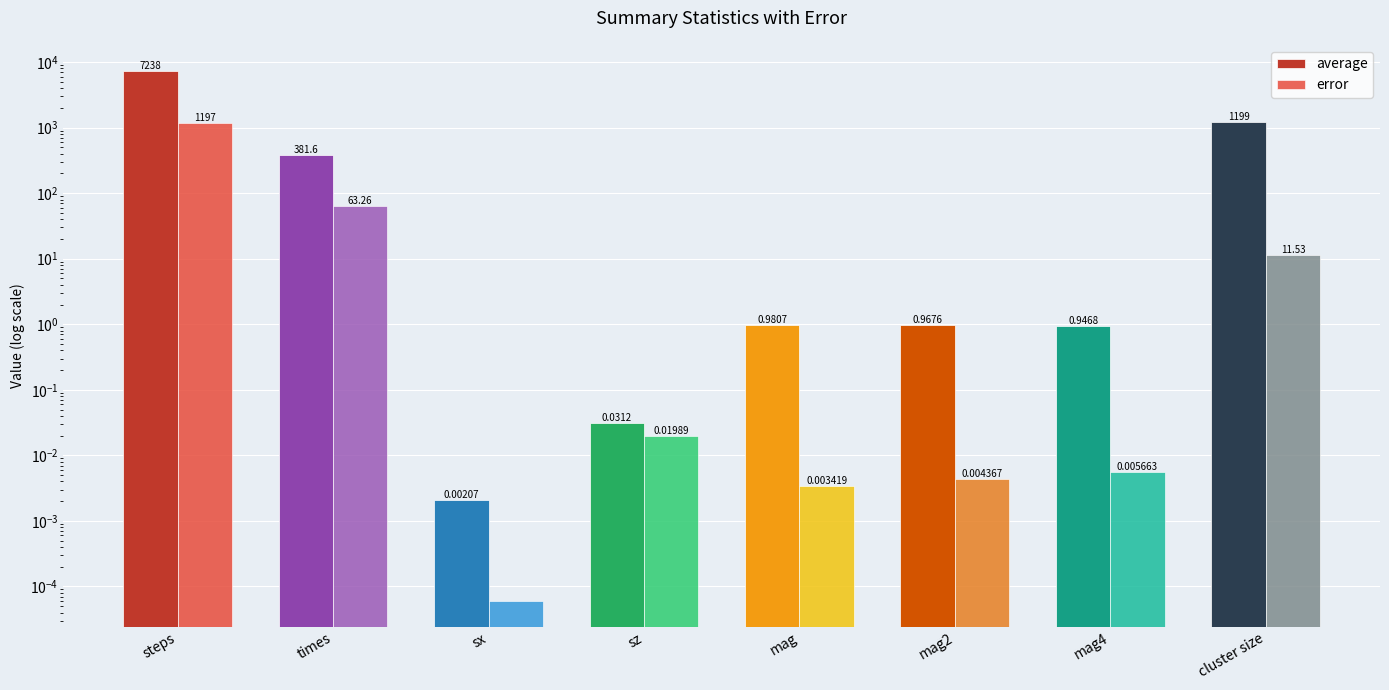

Which series has the largest total across all categories?

average